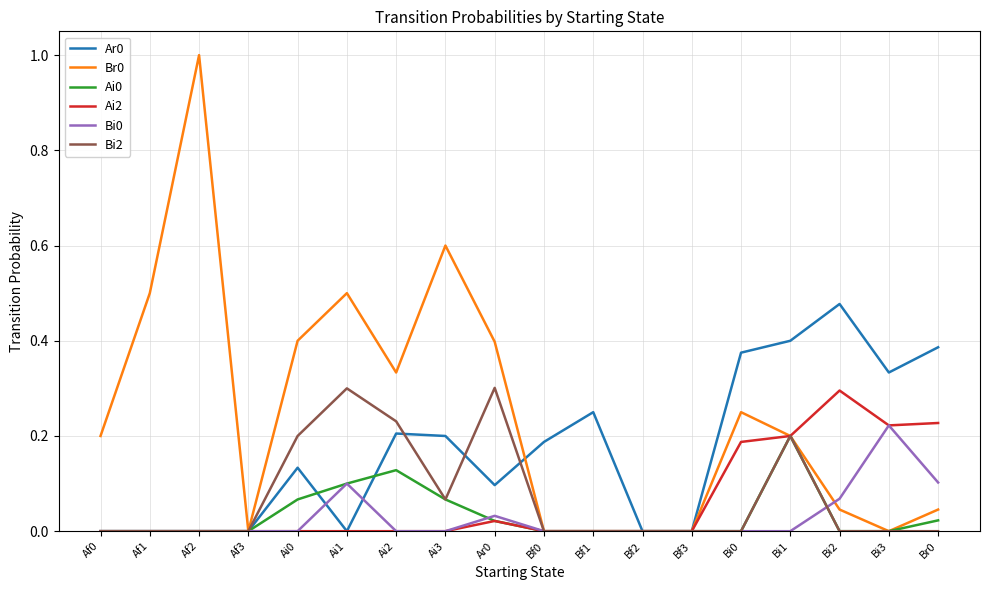

What is the total value across all series at Ai0?

0.8